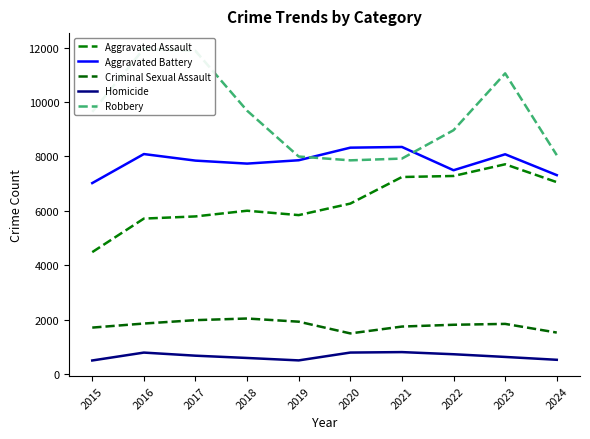

What is the minimum value shown in the chart?

496